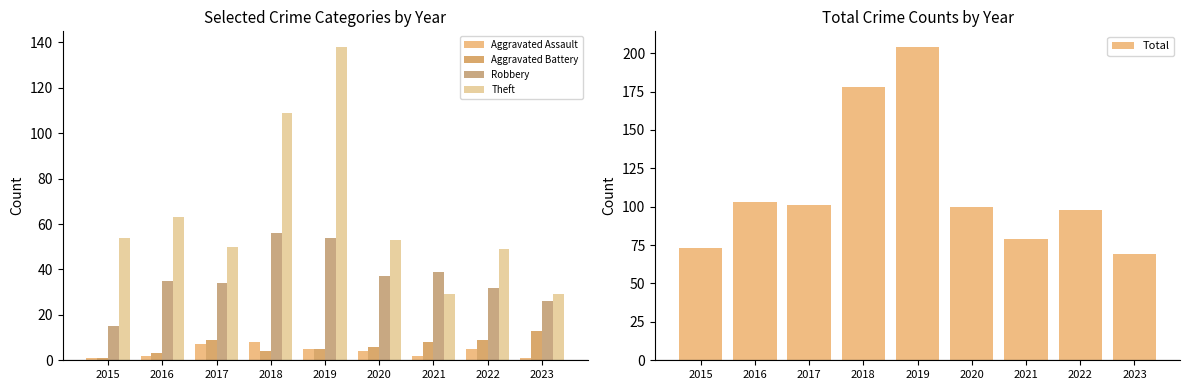

At which label is Aggravated Assault closest to 4?

2020